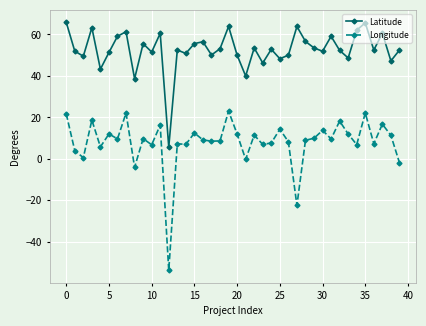

Rank the series by their maximum value, from lowest to highest.

Longitude, Latitude